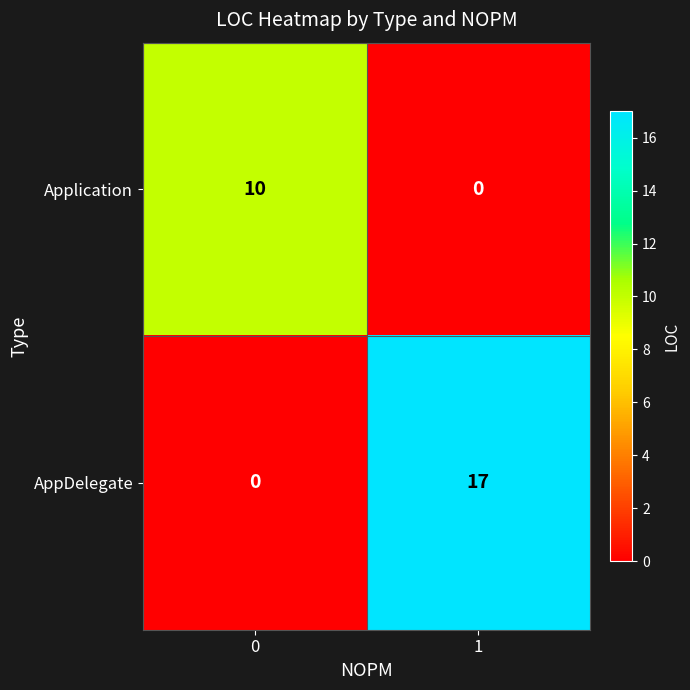

Rank the series by their maximum value, from lowest to highest.

Application, AppDelegate